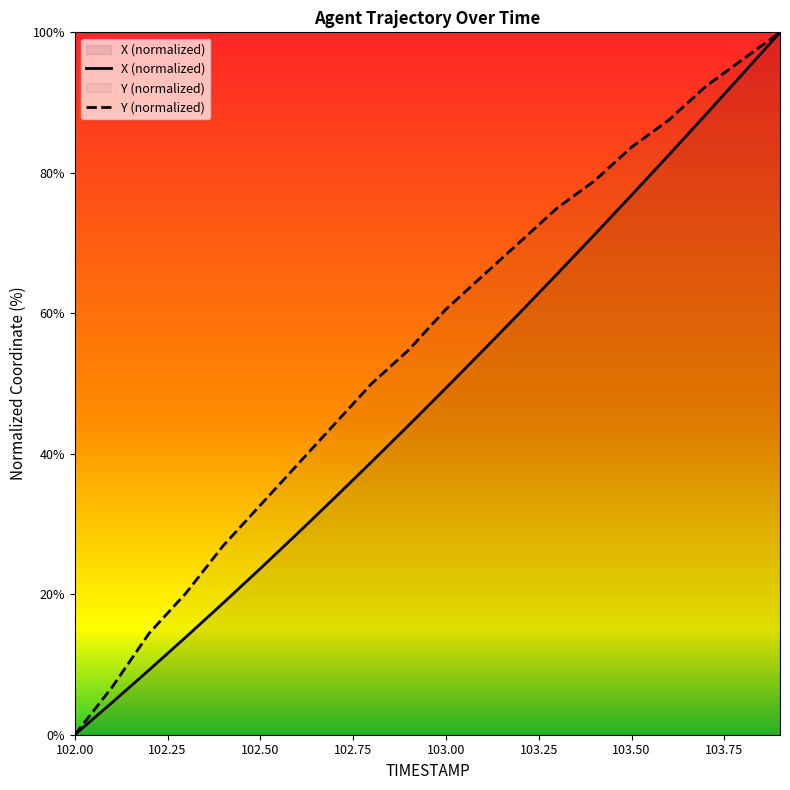

Reading left to right, what are all the values shown in this chart?

X: 102.0=0.0	102.1=4.6	102.2=9.2	102.3=13.9	102.4=18.8	102.5=23.7	102.6=28.7	102.7=33.7	102.8=38.9	102.9=44.1	103.0=49.4	103.1=54.7	103.2=60.1	103.3=65.6	103.4=71.2	103.5=76.8	103.6=82.5	103.7=88.3	103.8=94.1	103.9=100.0
Y: 102.0=0.0	102.1=6.7	102.2=14.4	102.3=20.2	102.4=26.9	102.5=32.7	102.6=38.5	102.7=44.2	102.8=50.0	102.9=54.8	103.0=60.6	103.1=65.4	103.2=70.2	103.3=75.0	103.4=78.8	103.5=83.7	103.6=87.5	103.7=92.3	103.8=96.2	103.9=100.0